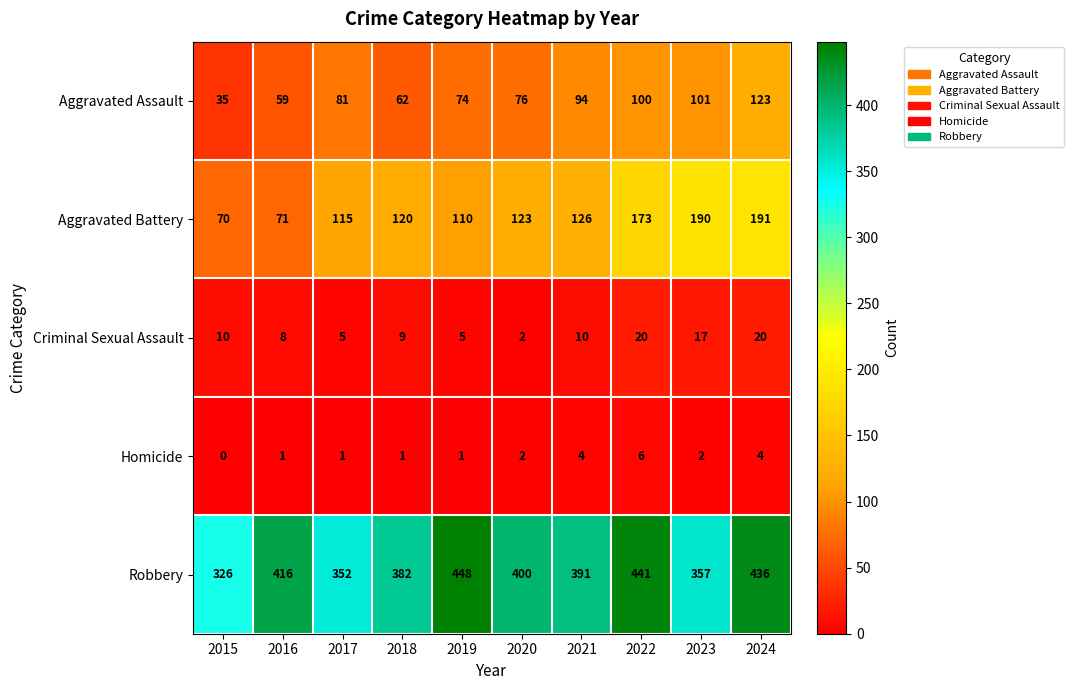

True or false: Homicide has a value of 1 at 2018.

True